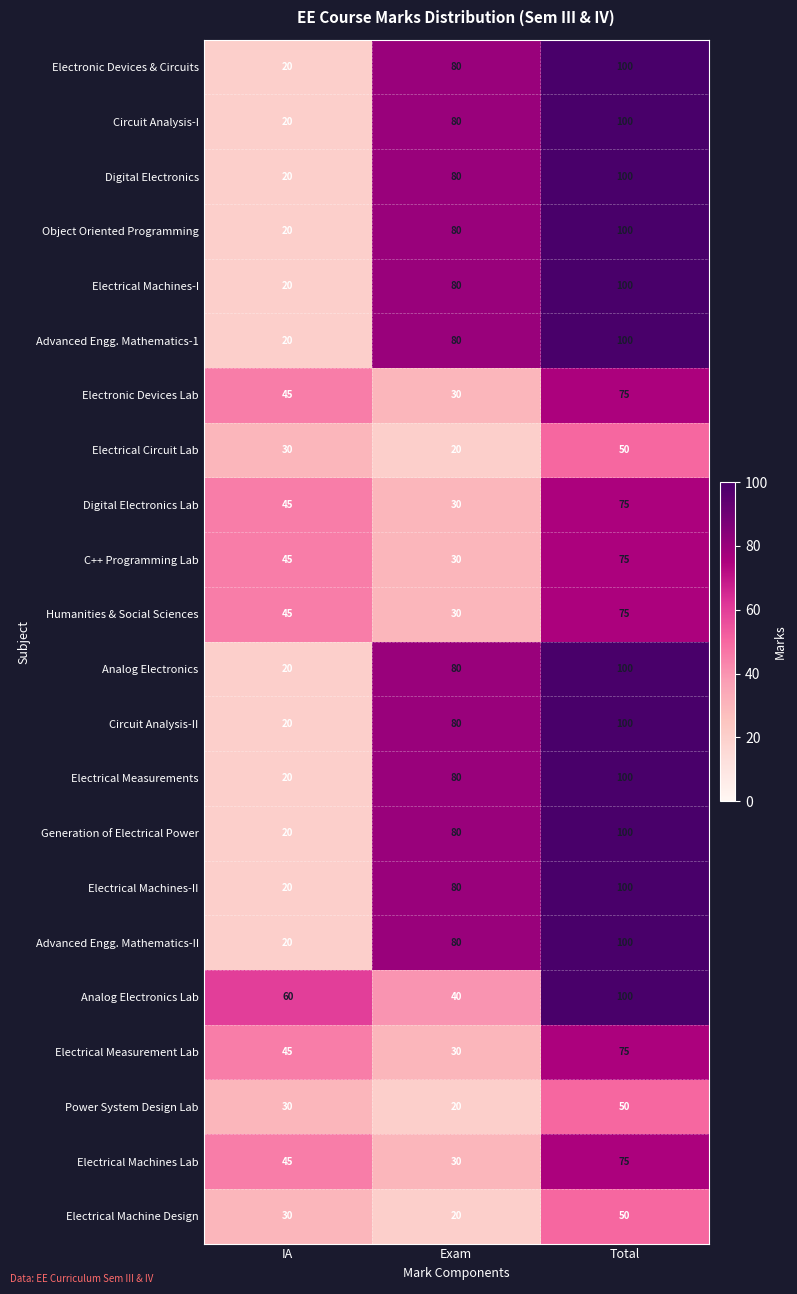

What is the maximum value shown in the chart?

100